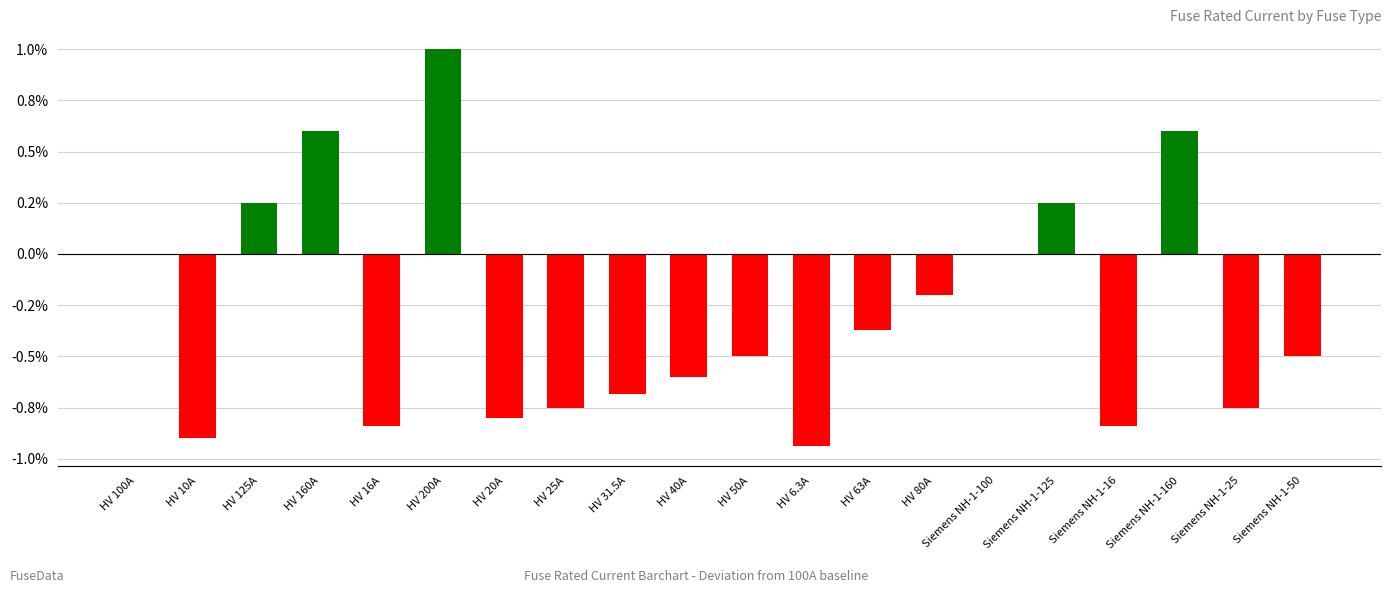

How many data points does each series have?

20